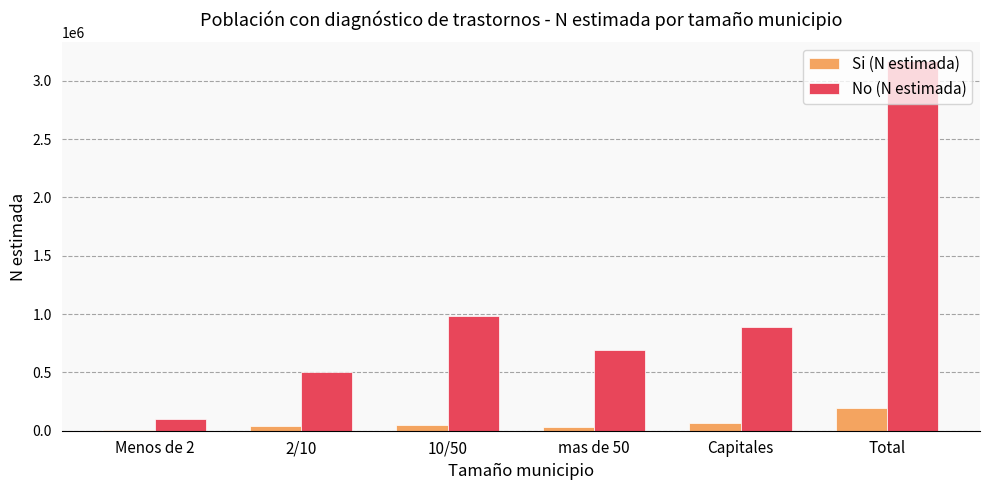

Does the chart contain stacked bars?

No